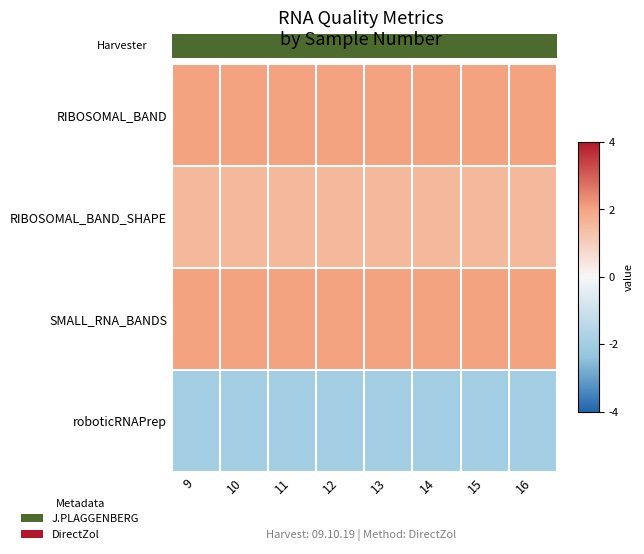

Which series has the widest spread of values?

RIBOSOMAL_BAND